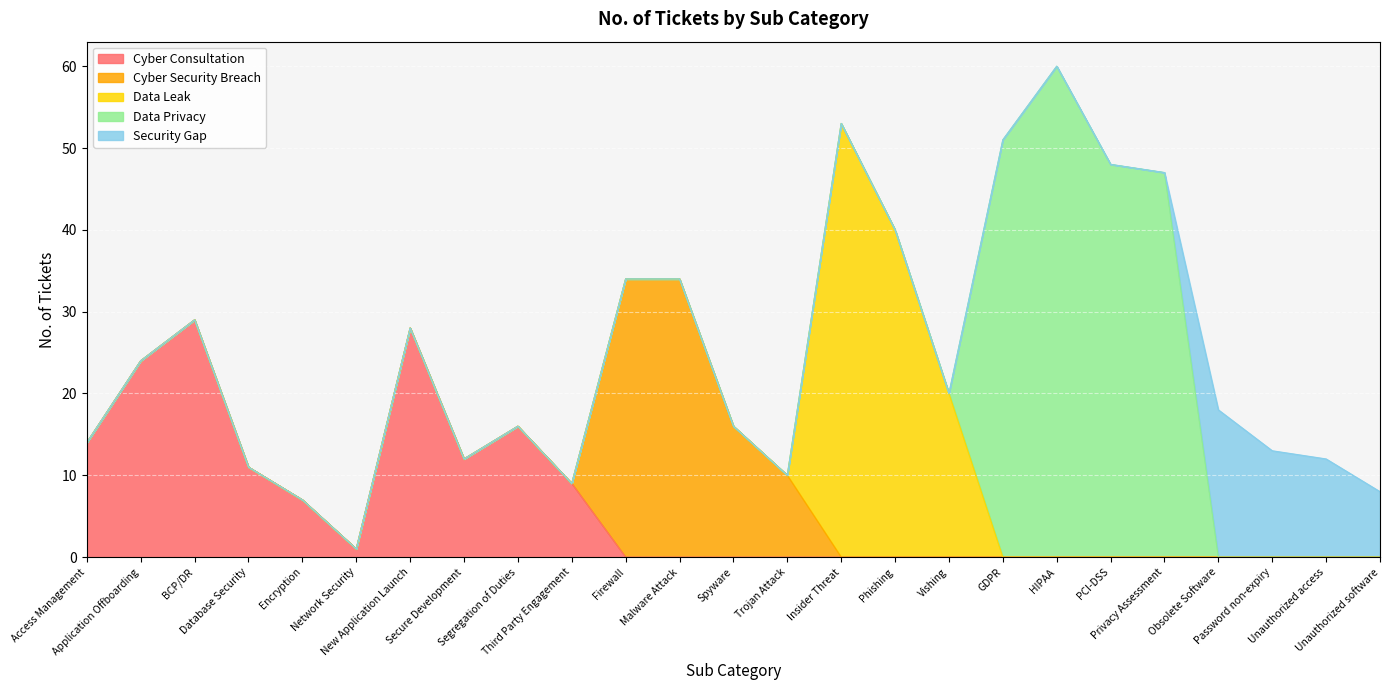

What is the difference between the values at Spyware and Application Offboarding?

8